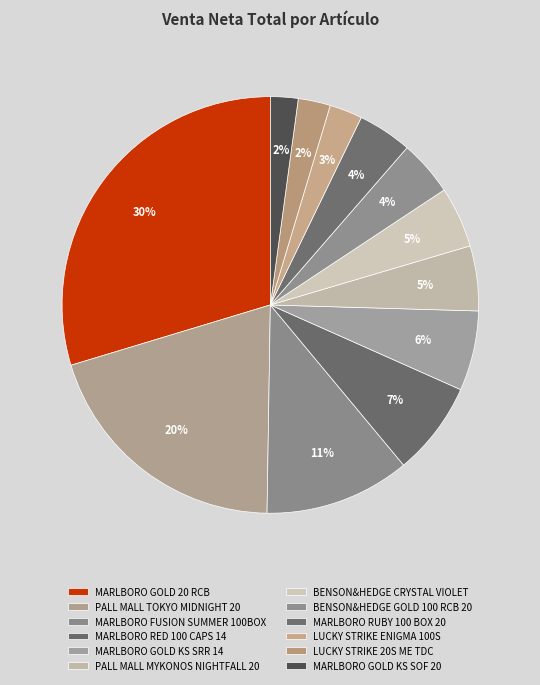

What is the largest slice in the pie chart?

MARLBORO GOLD 20 RCB